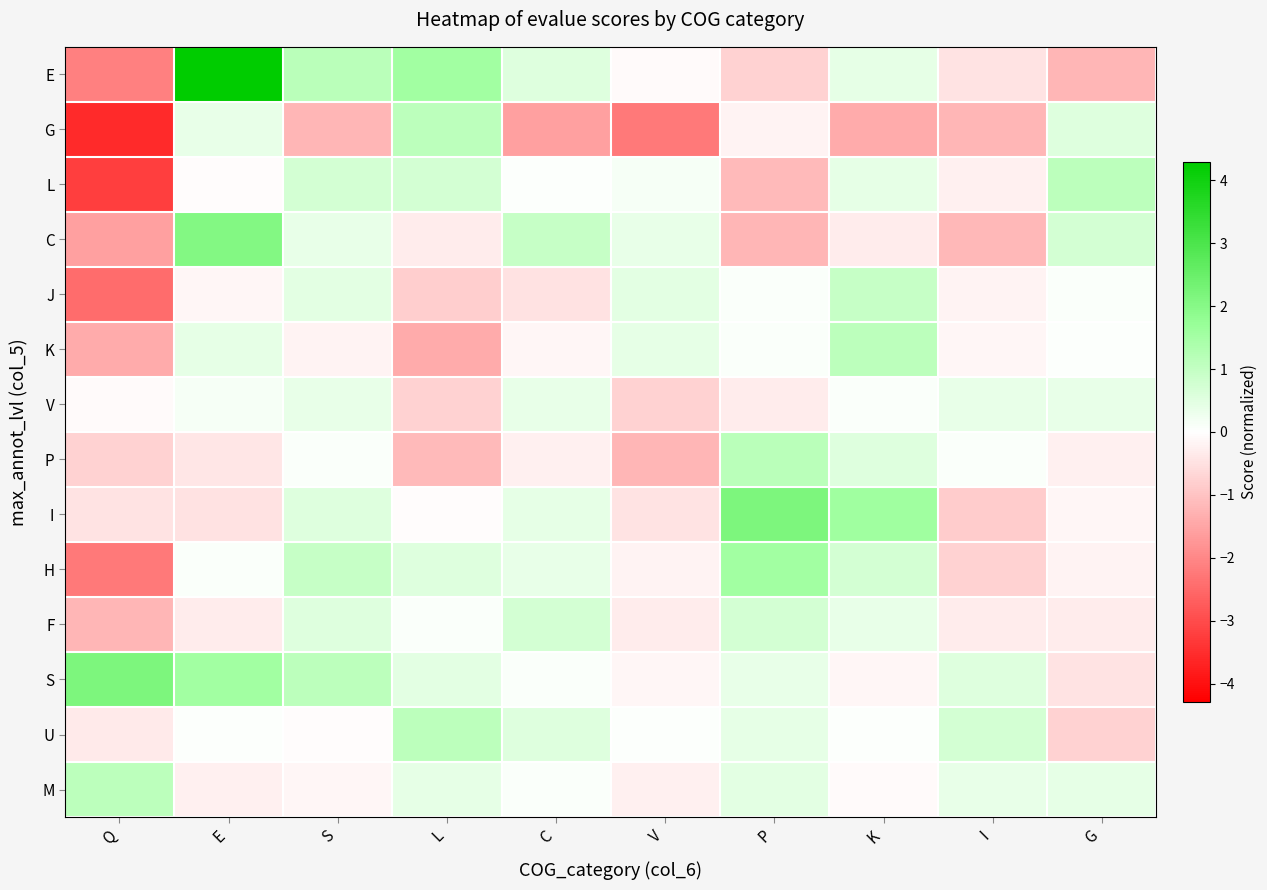

Reading left to right, what are all the values shown in this chart?

E: Q=-2.1	E=4.3	S=1.2	L=1.6	C=0.6	V=-0.1	P=-0.7	K=0.4	I=-0.5	G=-1.2
G: Q=-3.6	E=0.4	S=-1.2	L=1.1	C=-1.6	V=-2.2	P=-0.2	K=-1.4	I=-1.2	G=0.6
L: Q=-3.2	E=-0.0	S=0.7	L=0.7	C=0.1	V=0.1	P=-1.2	K=0.4	I=-0.2	G=1.1
C: Q=-1.6	E=2.0	S=0.4	L=-0.3	C=0.9	V=0.4	P=-1.2	K=-0.3	I=-1.2	G=0.7
J: Q=-2.5	E=-0.1	S=0.5	L=-0.8	C=-0.5	V=0.5	P=0.1	K=0.9	I=-0.2	G=0.1
K: Q=-1.4	E=0.4	S=-0.2	L=-1.4	C=-0.1	V=0.4	P=0.1	K=1.1	I=-0.1	G=0.1
V: Q=-0.1	E=0.1	S=0.4	L=-0.7	C=0.4	V=-0.7	P=-0.3	K=0.1	I=0.4	G=0.4
P: Q=-0.7	E=-0.4	S=0.1	L=-1.2	C=-0.2	V=-1.2	P=1.2	K=0.6	I=0.1	G=-0.2
I: Q=-0.5	E=-0.5	S=0.6	L=-0.0	C=0.4	V=-0.5	P=2.1	K=1.6	I=-0.9	G=-0.1
H: Q=-2.2	E=0.1	S=0.9	L=0.6	C=0.4	V=-0.2	P=1.6	K=0.7	I=-0.7	G=-0.2
F: Q=-1.2	E=-0.3	S=0.6	L=0.1	C=0.7	V=-0.3	P=0.7	K=0.4	I=-0.3	G=-0.3
S: Q=2.1	E=1.6	S=1.1	L=0.5	C=0.1	V=-0.1	P=0.4	K=-0.1	I=0.6	G=-0.5
U: Q=-0.3	E=0.1	S=-0.0	L=1.1	C=0.6	V=0.1	P=0.4	K=0.1	I=0.7	G=-0.7
M: Q=1.1	E=-0.2	S=-0.1	L=0.4	C=0.1	V=-0.2	P=0.5	K=-0.1	I=0.4	G=0.4